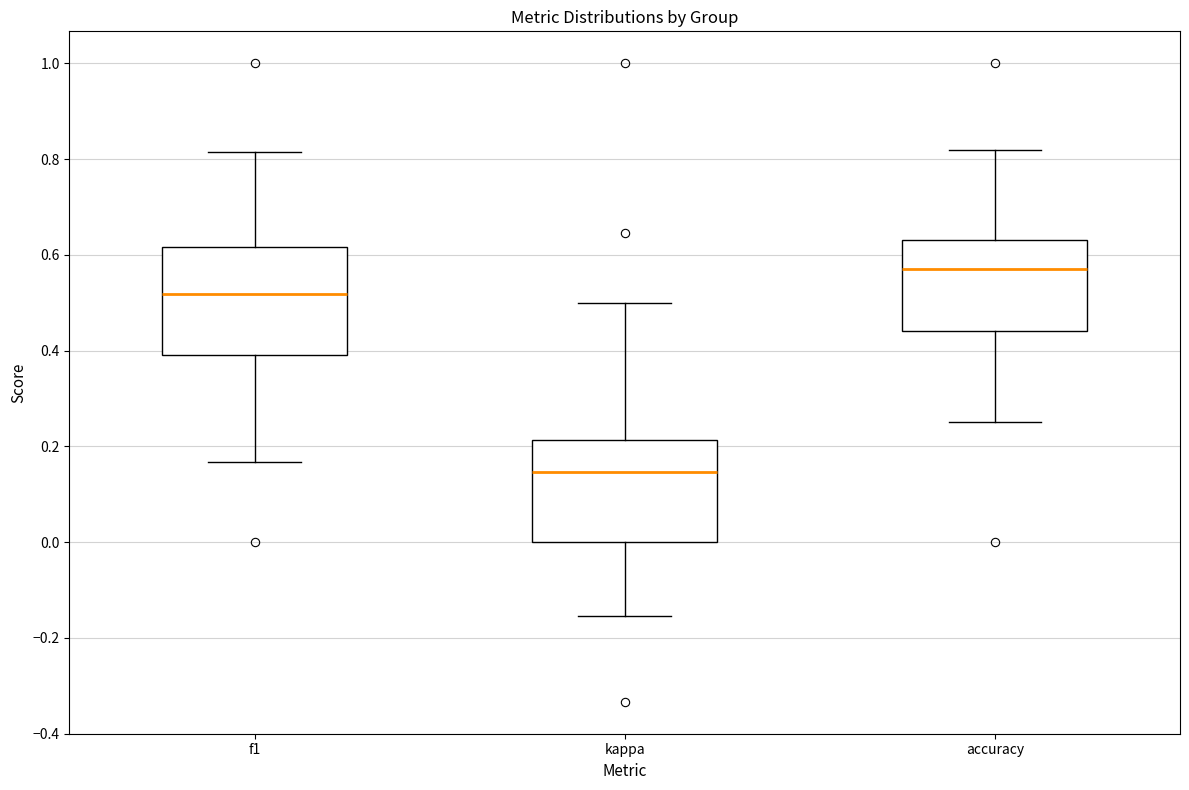

Reading left to right, read every box against the y-axis: the position of its median line, the range the box covers, and the ends of its whiskers. The values are not printed on the chart, so give them approximately, as read against the axis.

f1: median 0.52, box 0.40 to 0.62, whiskers 0.16 to 0.82
kappa: median 0.14, box 0.00 to 0.22, whiskers -0.16 to 0.50
accuracy: median 0.56, box 0.44 to 0.64, whiskers 0.26 to 0.82